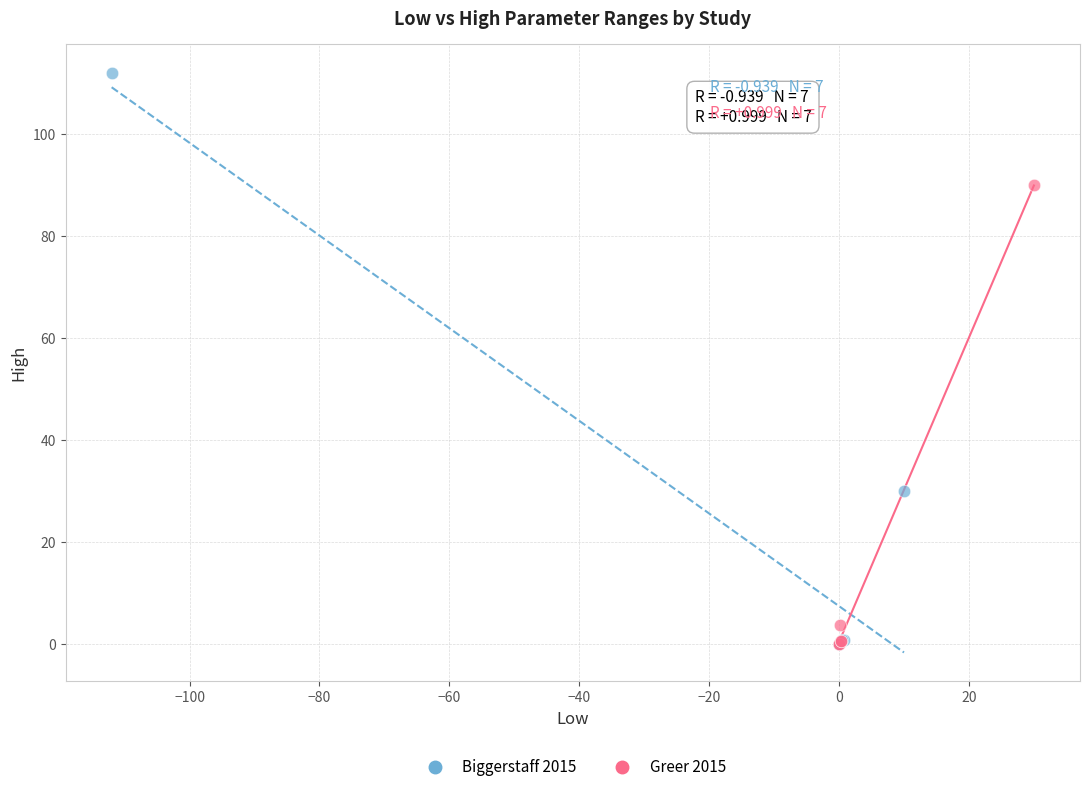

Which series has the largest Y range (max minus min)?

Biggerstaff 2015